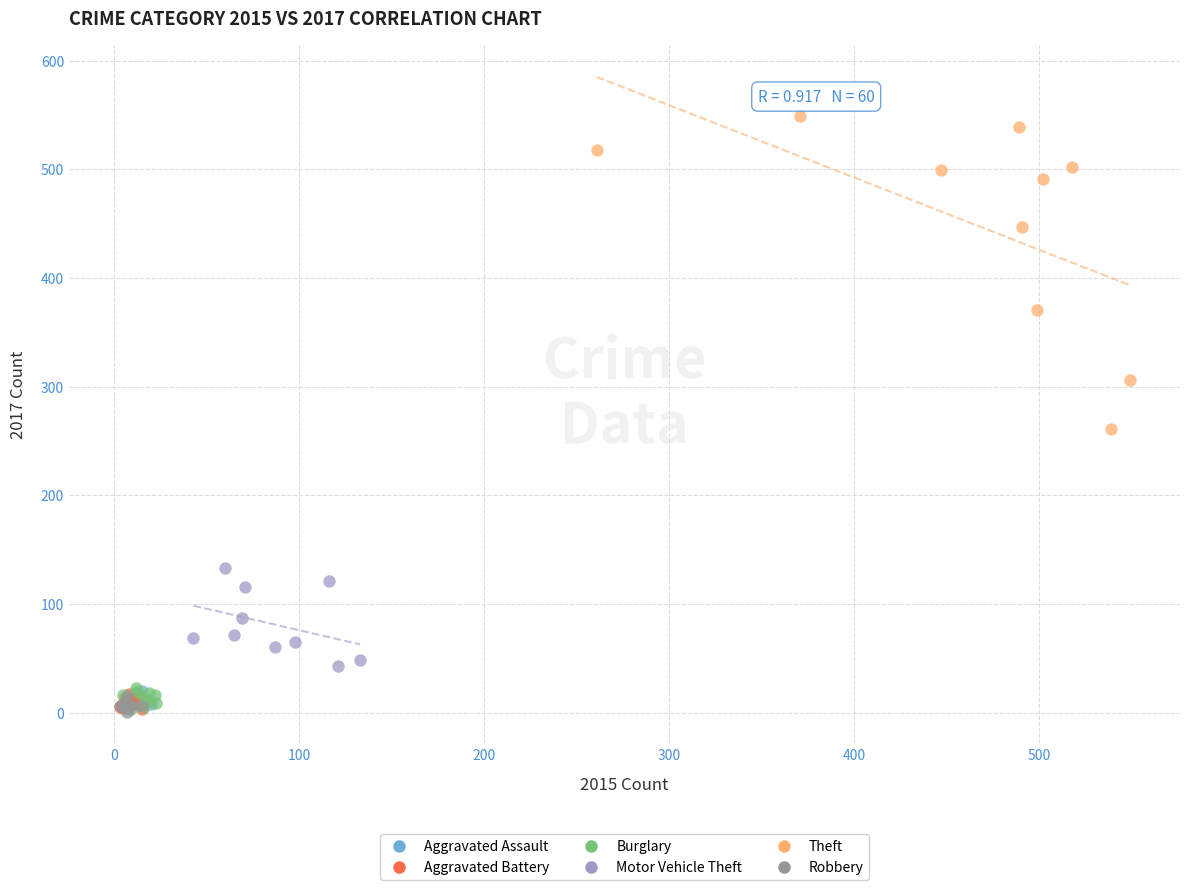

Which series contains the highest Y value?

Theft